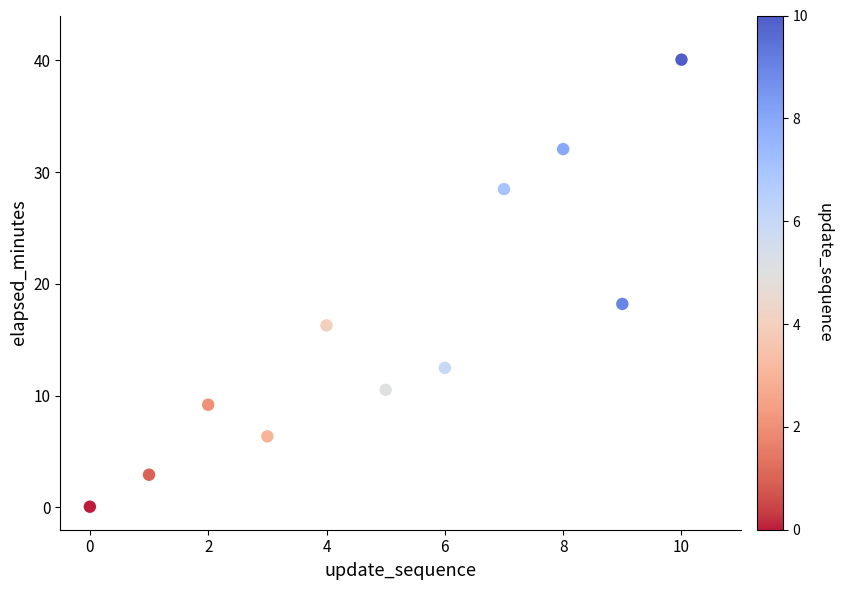

What is the average Y value?

16.1